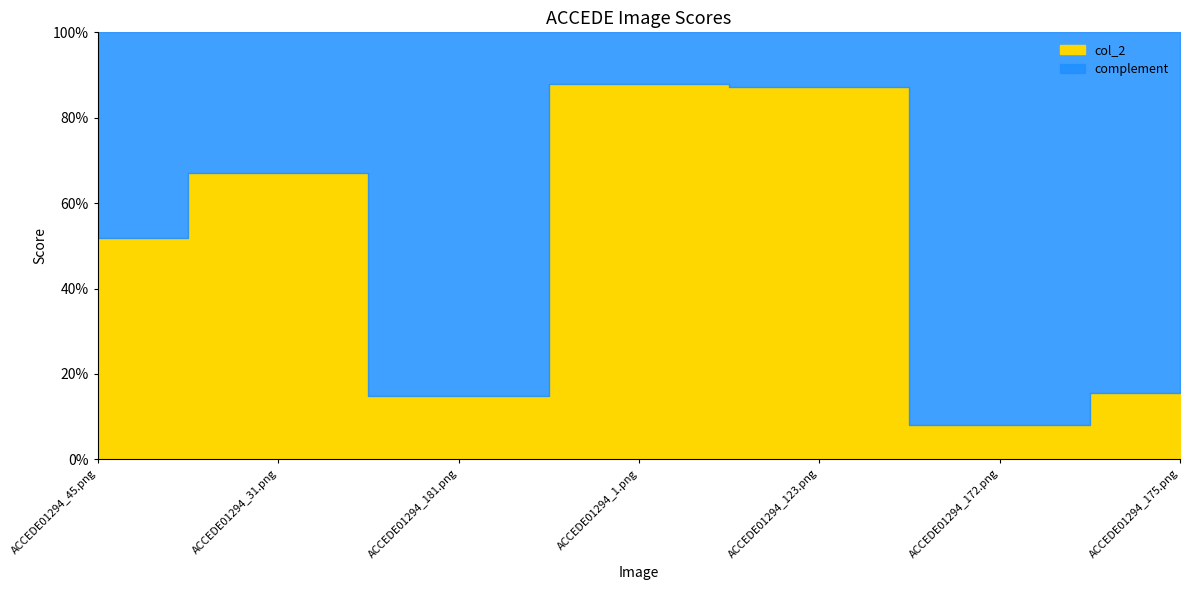

Rank the categories by value from lowest to highest.

ACCEDE01294_172.png, ACCEDE01294_181.png, ACCEDE01294_175.png, ACCEDE01294_45.png, ACCEDE01294_31.png, ACCEDE01294_123.png, ACCEDE01294_1.png